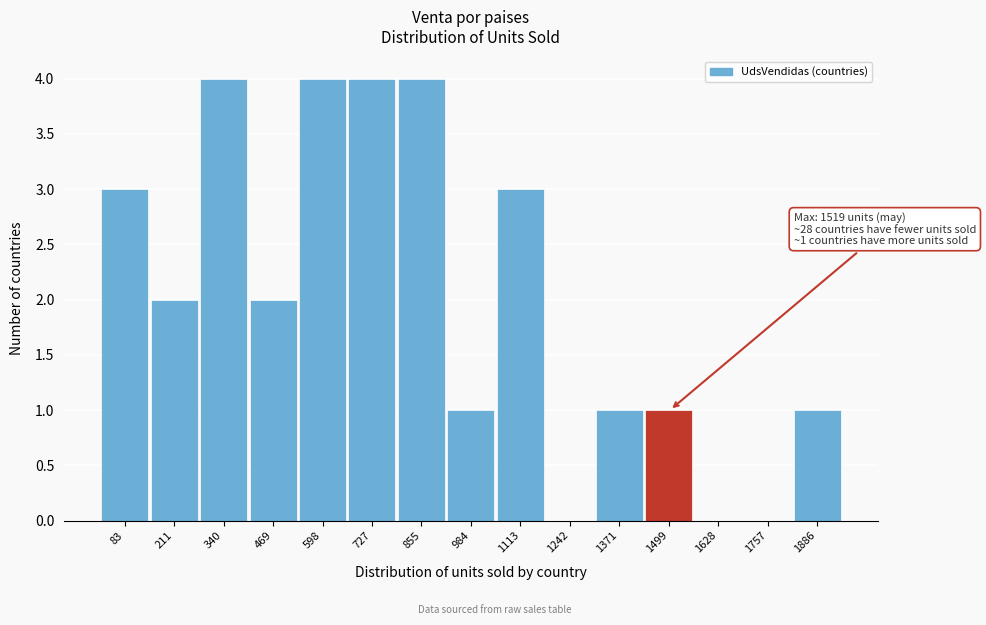

Reading left to right, list all the values displayed in this chart.

83=3	211=2	340=4	469=2	598=4	727=4	855=4	984=1	1113=3	1242=0	1371=1	1499=1	1628=0	1757=0	1886=1